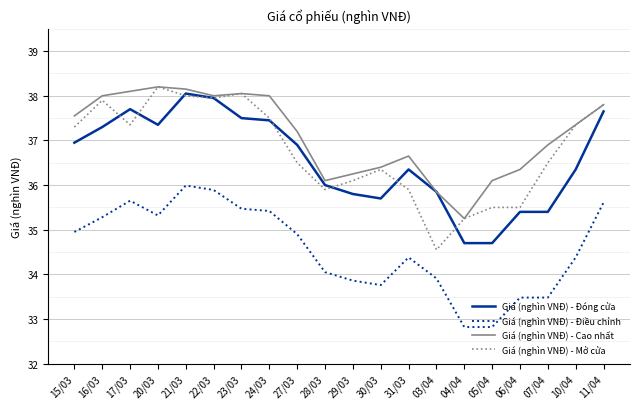

What position from the right is 17/03?

18